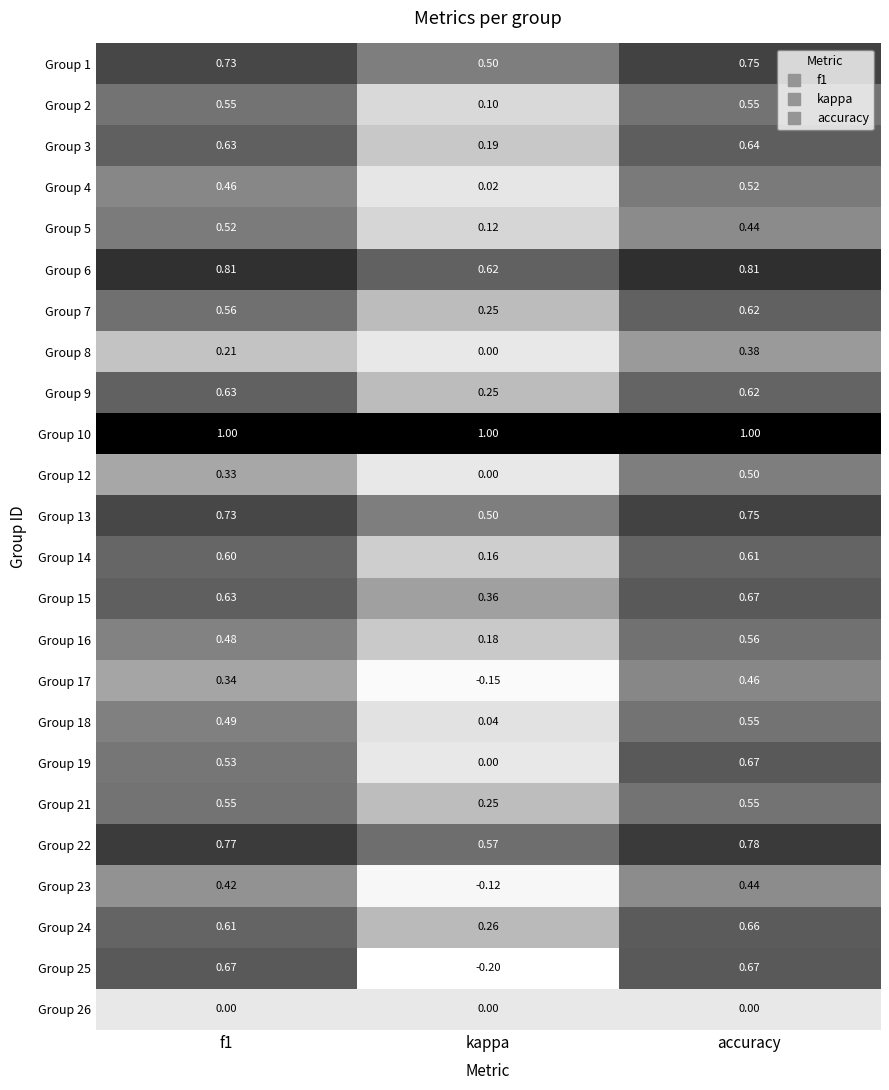

At which label does Group 17 reach its minimum?

kappa